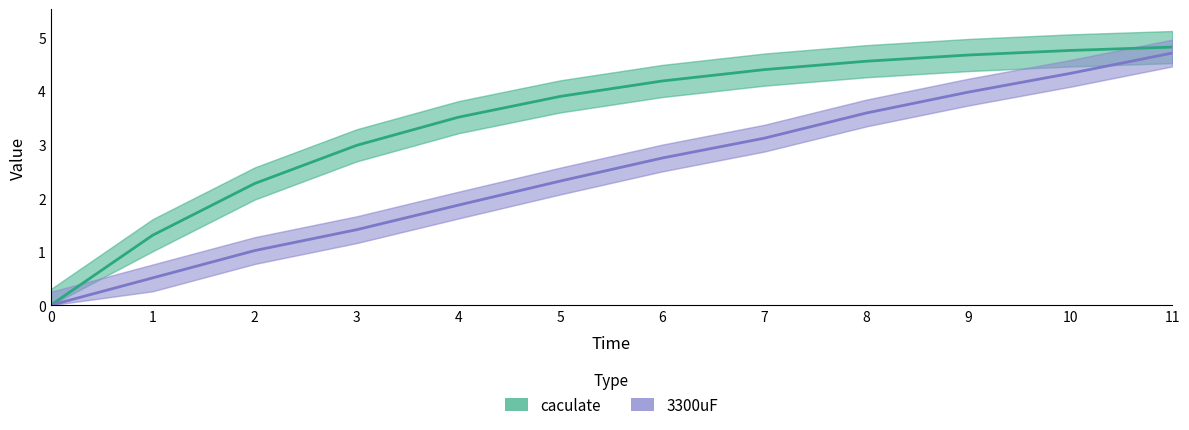

The value of caculate at 7 is 4.4. True or false?

True